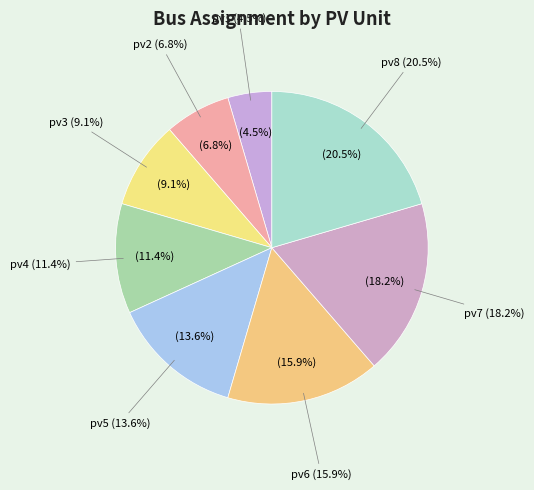

Is pv6 the majority of the pie?

No